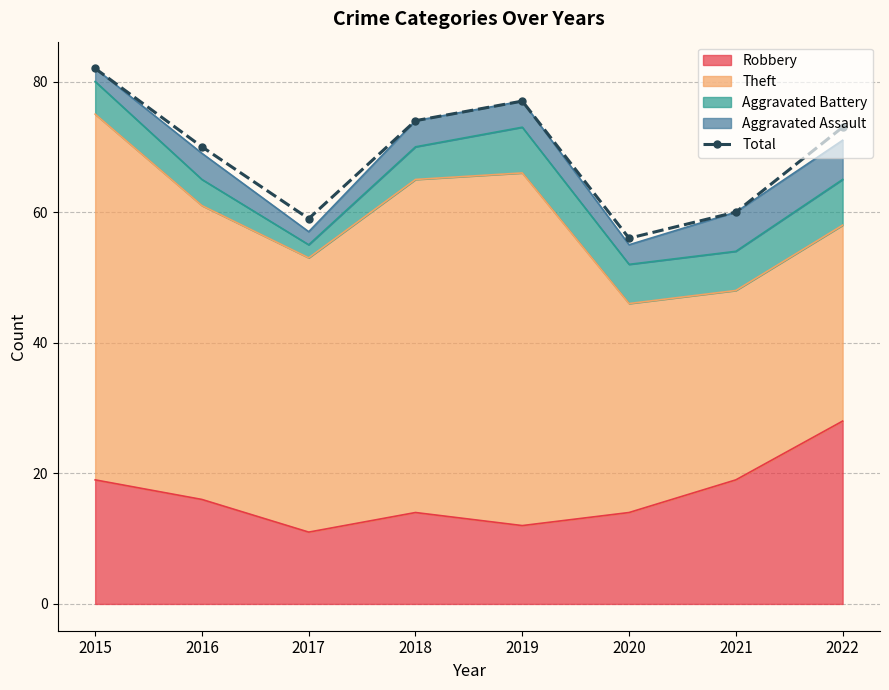

Reading right to left, extract all data points from this chart.

73	60	56	77	74	59	70	82